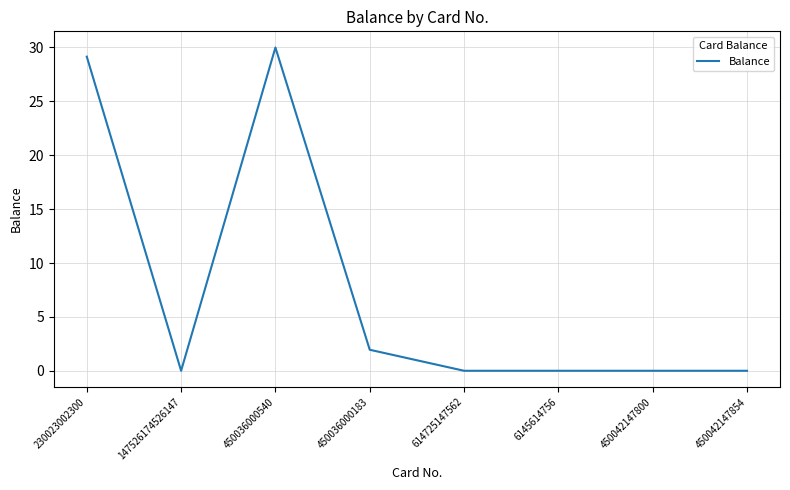

At which label is the value closest to 15?

450036000183